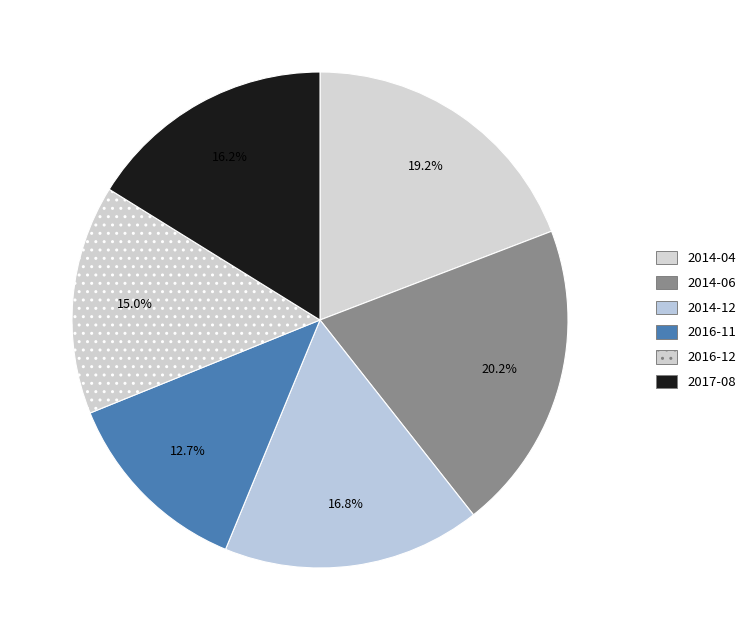

Which slice is the largest?

2014-06